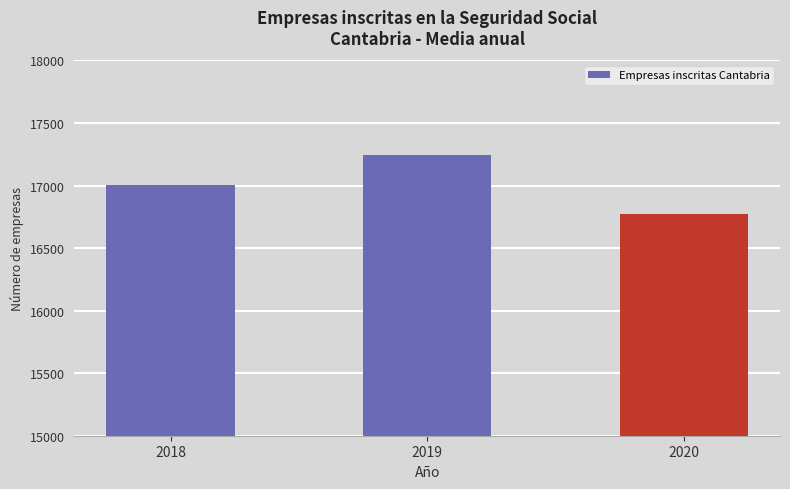

At which category does the chart reach its peak across all series?

2019